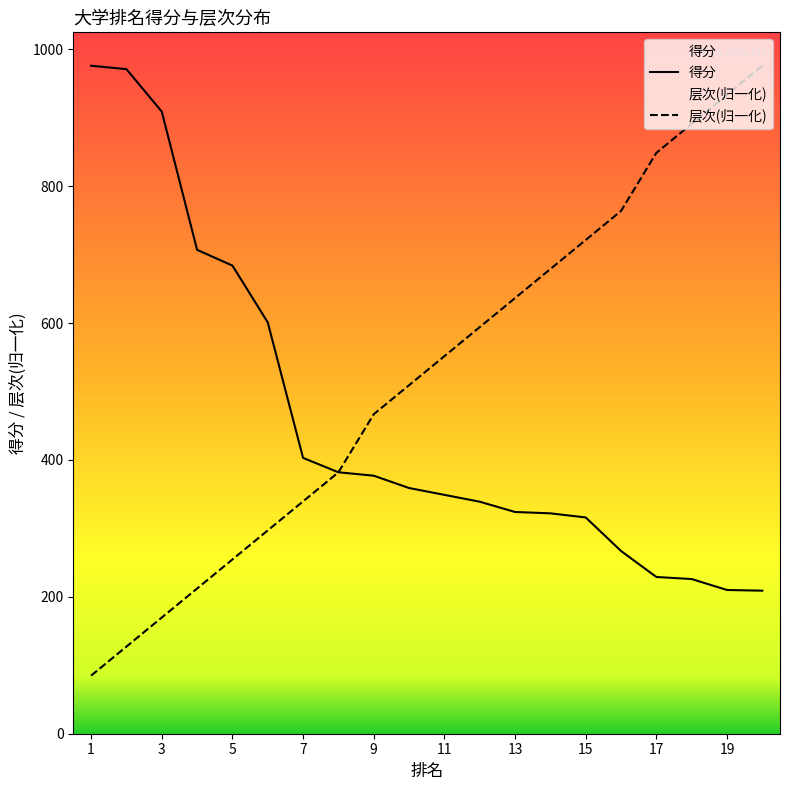

What is the total value across all series at 19?

1143.6